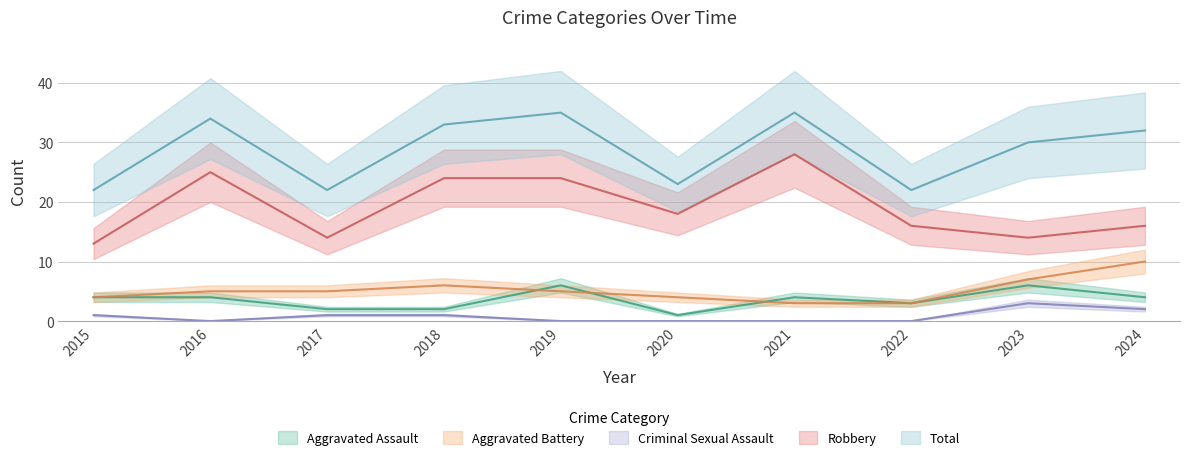

Where is Aggravated Assault nearest to the value 3?

2022